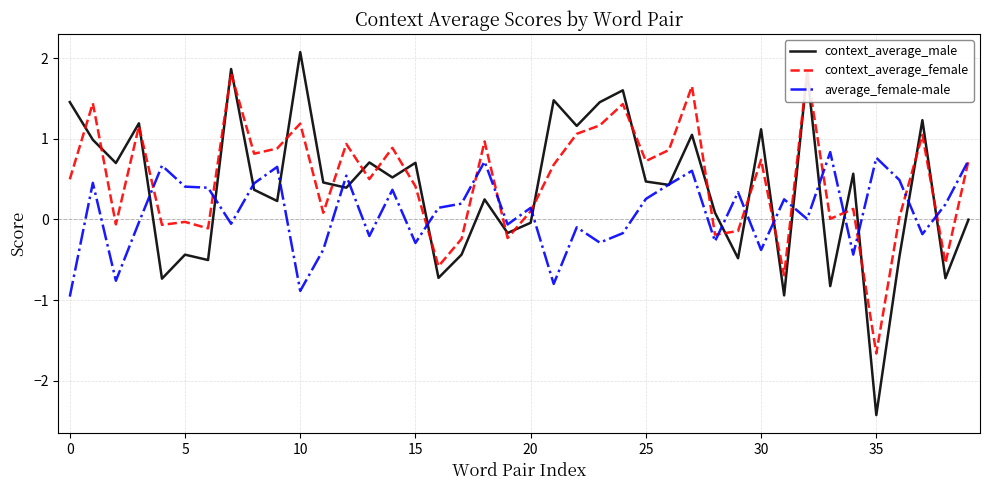

What is the value of the average_female-male point at the 38th from the left?

-0.2